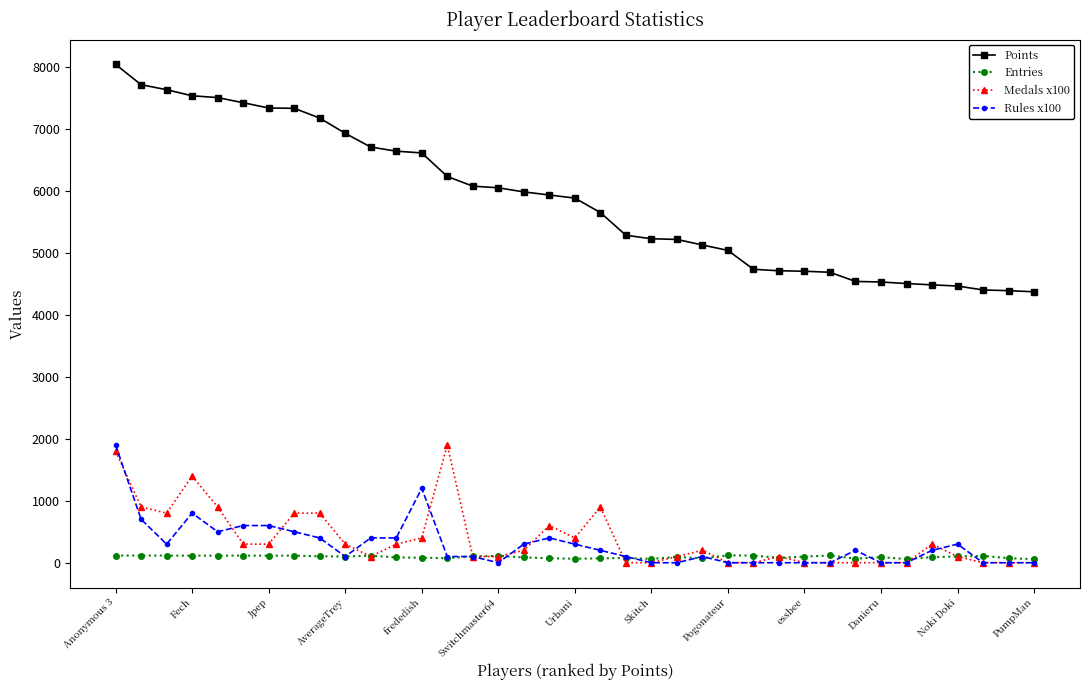

Which series has the widest spread of values?

Points